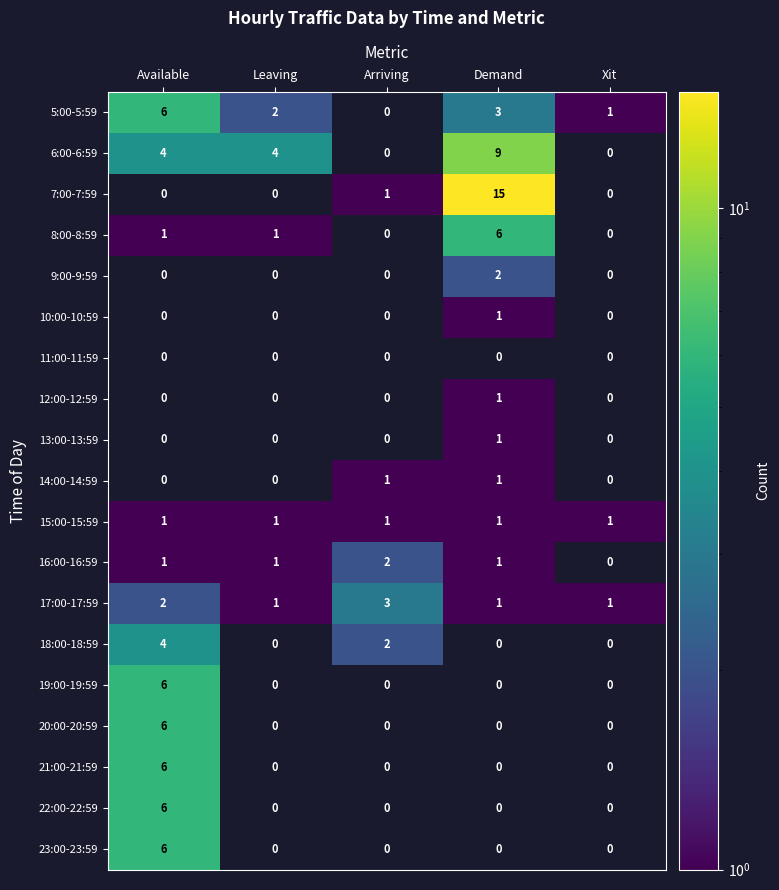

What is the sum of the 7:00-7:59 values at Demand and Arriving?

16